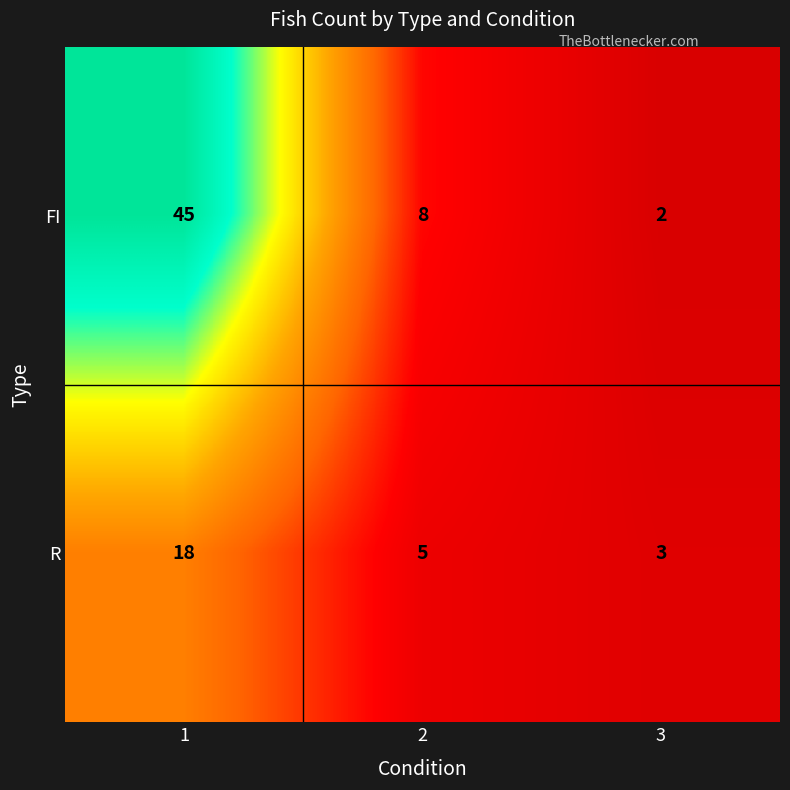

How many R values are between 3 and 18?

3